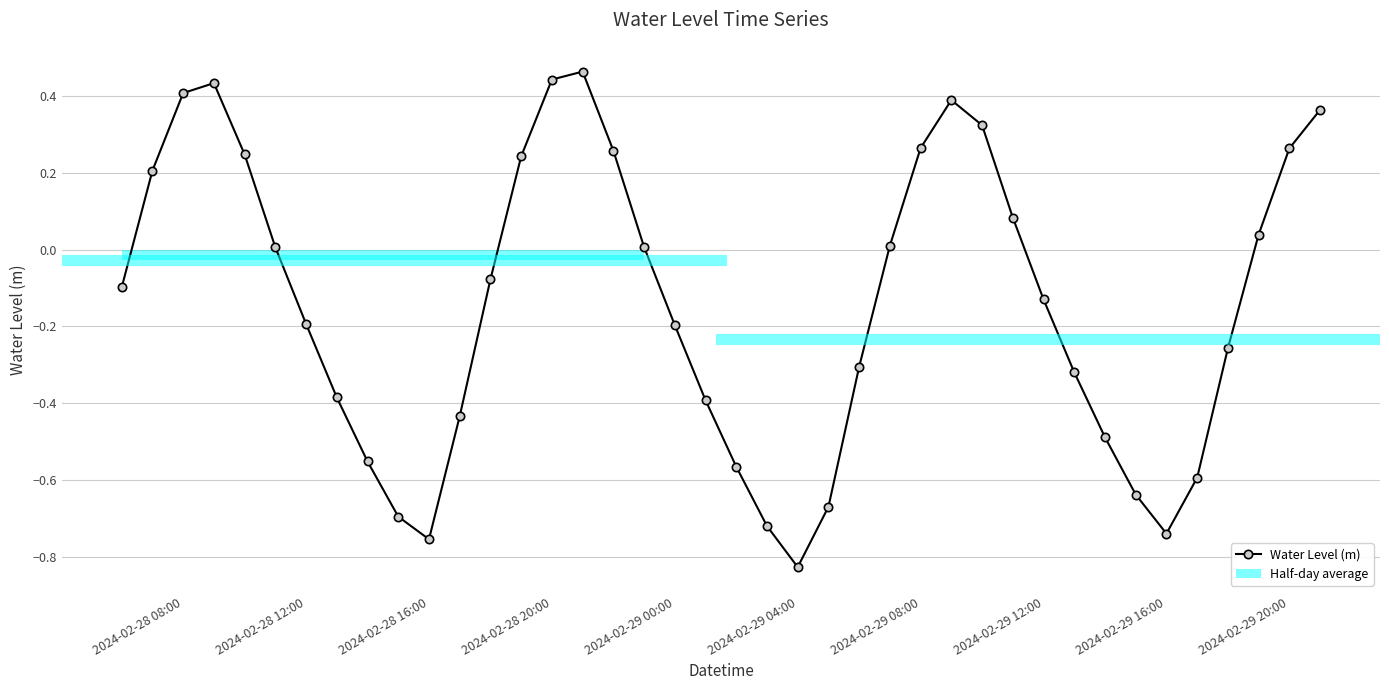

How many interior local valleys (lower than both neighbors) does the data have?

3